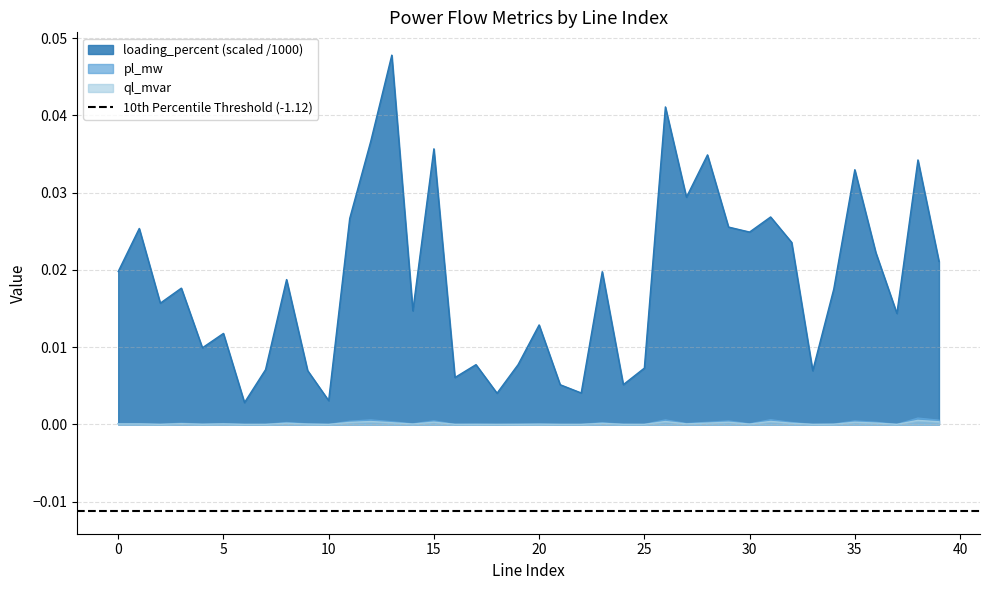

Is the value of ql_mvar at 14 greater than the value of pl_mw at 13?

No